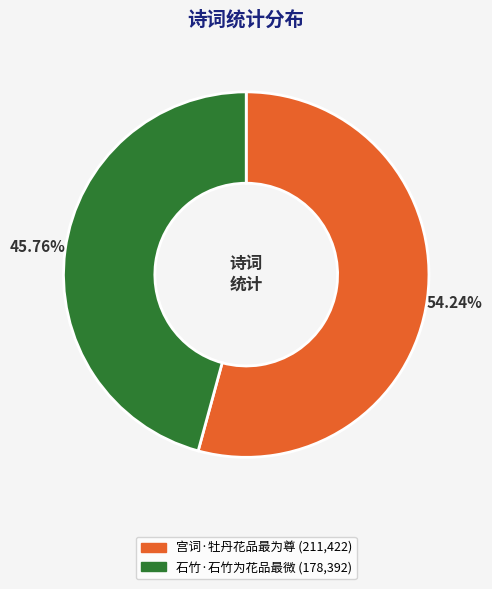

Which has a higher value, 宫词·牡丹花品最为尊 or 石竹·石竹为花品最微?

宫词·牡丹花品最为尊